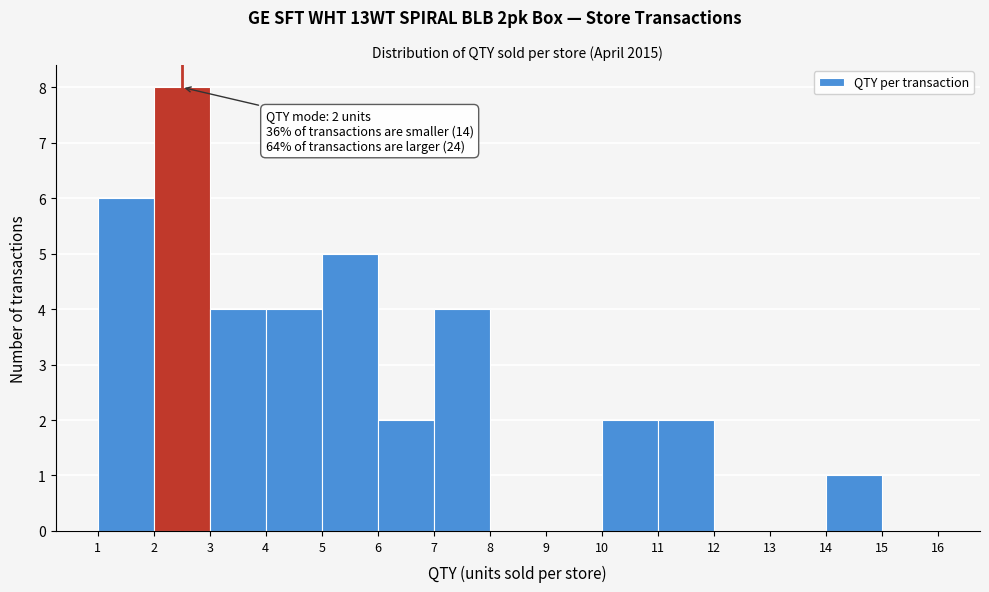

Which range on the x-axis has the tallest bar?

2 to 3